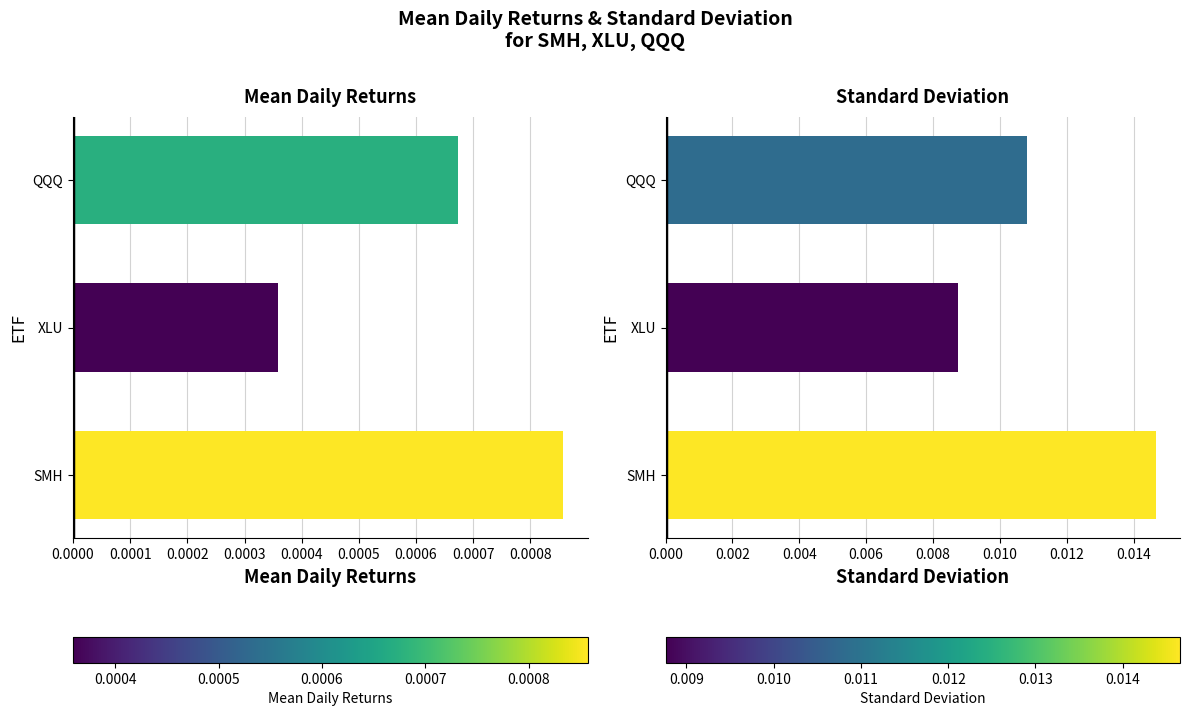

At how many categories does at least one series exceed 0?

3